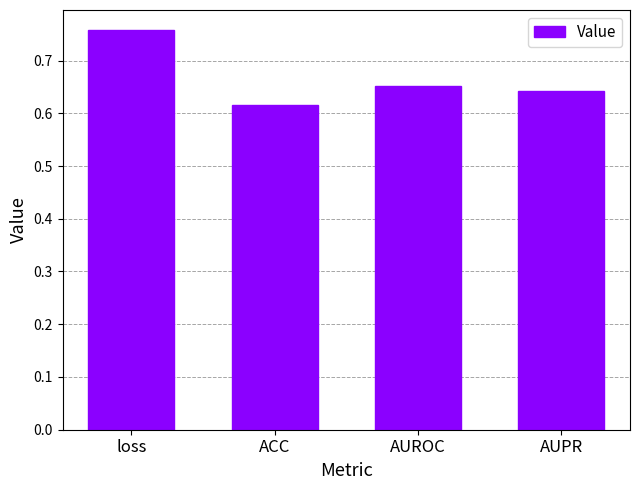

Are the bars grouped side by side (vs. stacked)?

No